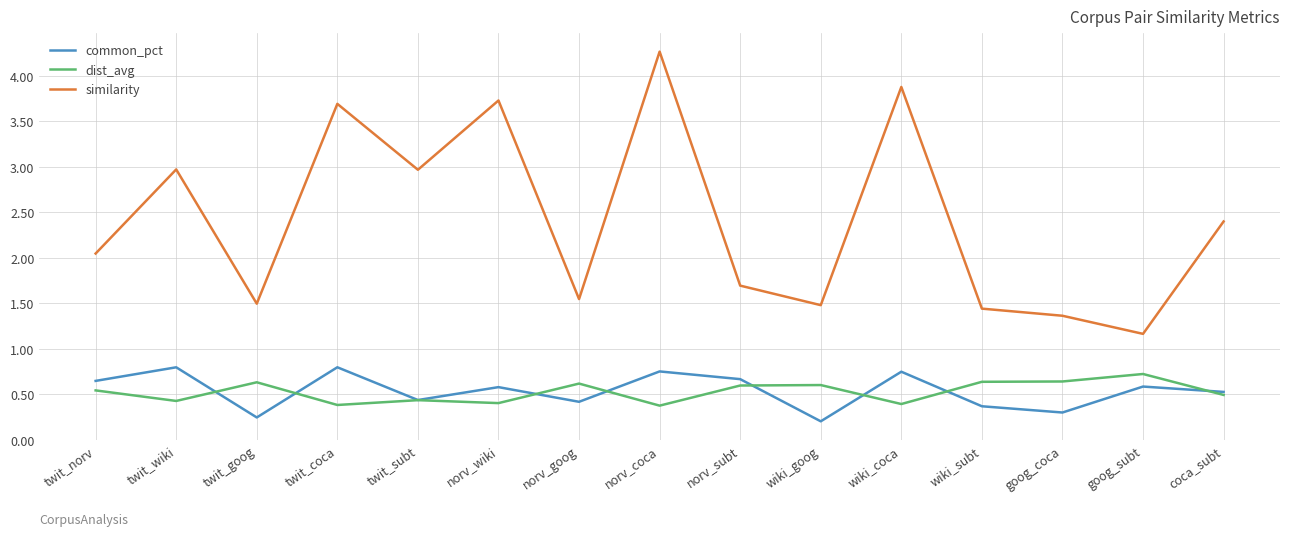

What is the total value across all series at wiki_goog?

2.3